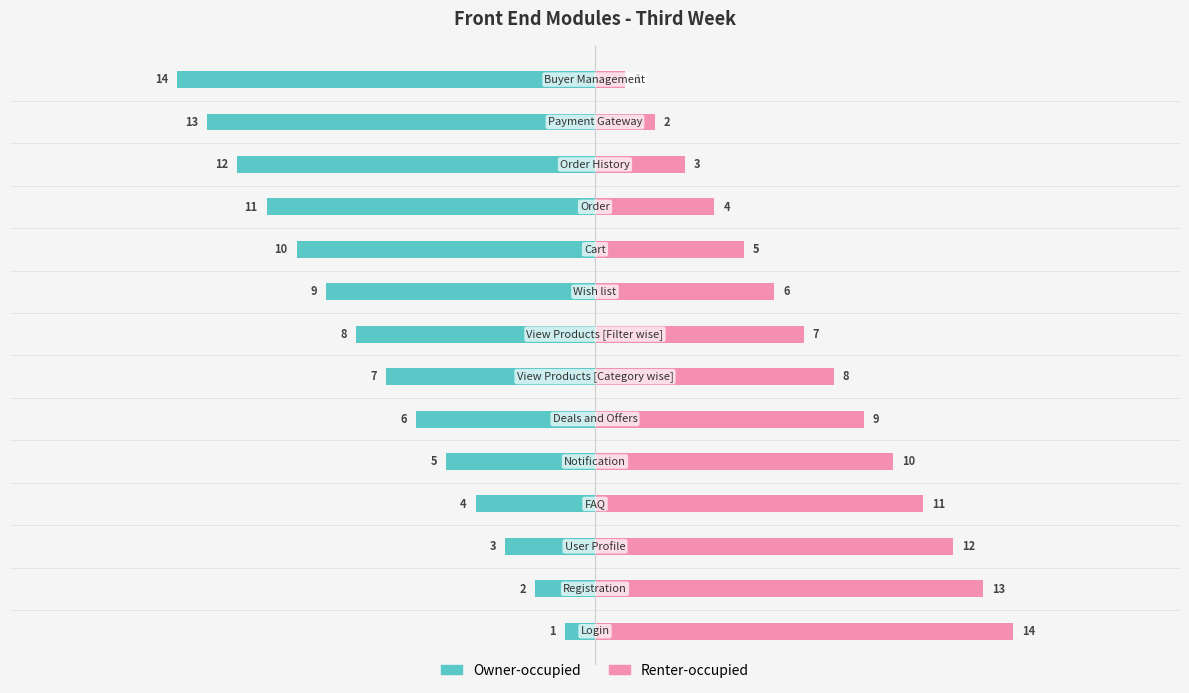

At 11, list the series in order from largest to smallest.

Renter-occupied, Owner-occupied